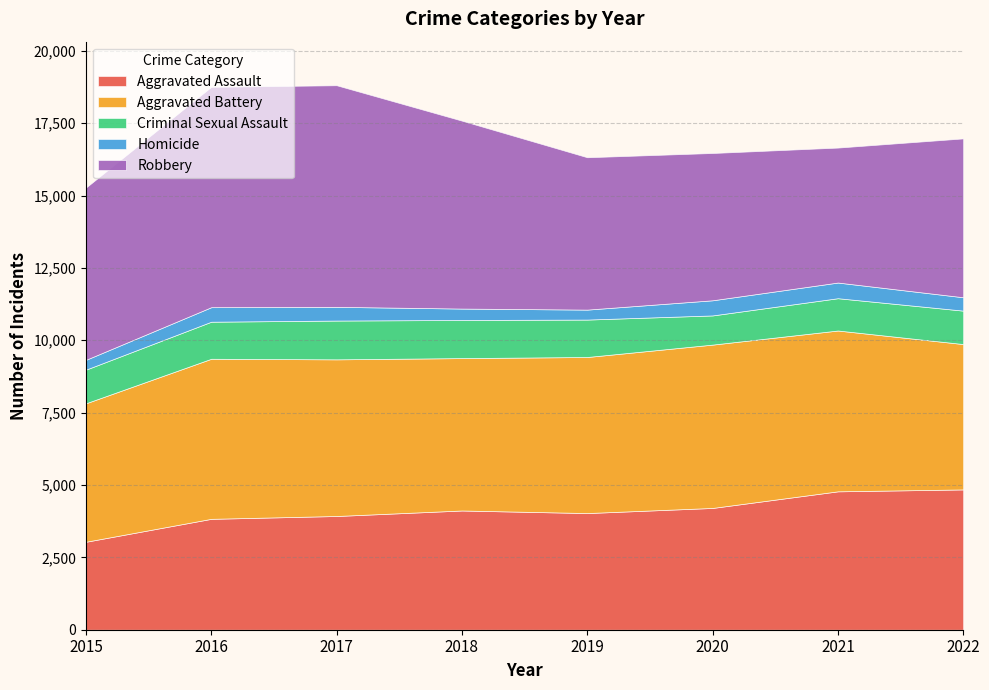

What is the difference between the maximum and second lowest values in the Aggravated Assault series?

1016